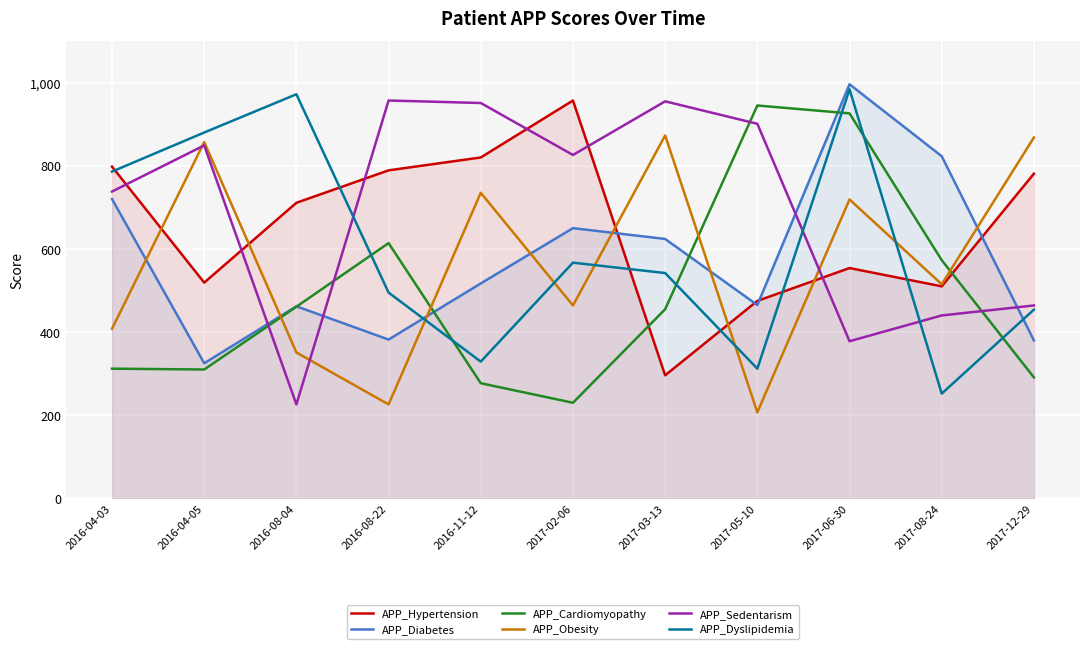

Is the value of APP_Cardiomyopathy at 2017-03-13 greater than the value of APP_Diabetes at 2017-06-30?

No